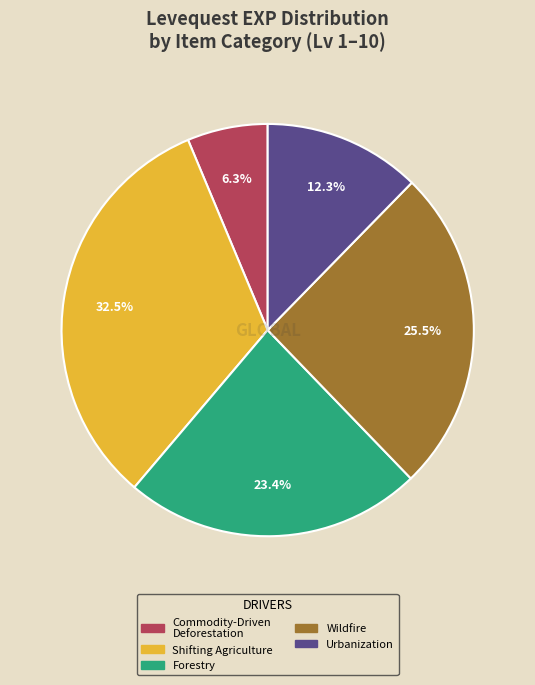

Is there a majority slice in this chart?

No